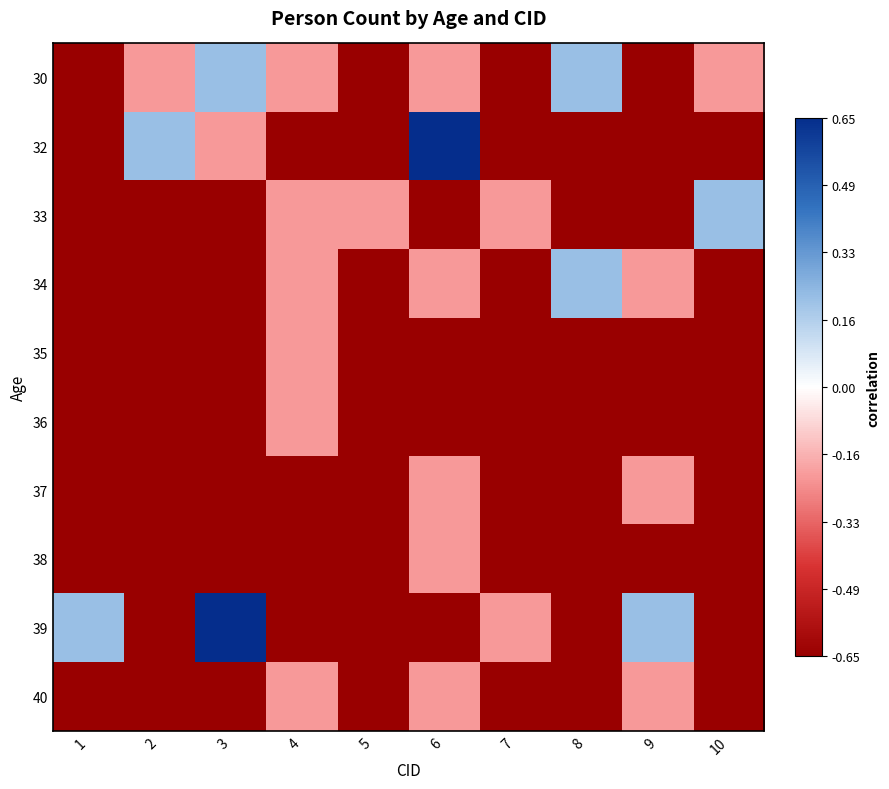

Reading left to right, transcribe all the data shown in this chart.

30: 1=-1.0	2=-0.3	3=0.3	4=-0.3	5=-1.0	6=-0.3	7=-1.0	8=0.3	9=-1.0	10=-0.3
32: 1=-1.0	2=0.3	3=-0.3	4=-1.0	5=-1.0	6=1.0	7=-1.0	8=-1.0	9=-1.0	10=-1.0
33: 1=-1.0	2=-1.0	3=-1.0	4=-0.3	5=-0.3	6=-1.0	7=-0.3	8=-1.0	9=-1.0	10=0.3
34: 1=-1.0	2=-1.0	3=-1.0	4=-0.3	5=-1.0	6=-0.3	7=-1.0	8=0.3	9=-0.3	10=-1.0
35: 1=-1.0	2=-1.0	3=-1.0	4=-0.3	5=-1.0	6=-1.0	7=-1.0	8=-1.0	9=-1.0	10=-1.0
36: 1=-1.0	2=-1.0	3=-1.0	4=-0.3	5=-1.0	6=-1.0	7=-1.0	8=-1.0	9=-1.0	10=-1.0
37: 1=-1.0	2=-1.0	3=-1.0	4=-1.0	5=-1.0	6=-0.3	7=-1.0	8=-1.0	9=-0.3	10=-1.0
38: 1=-1.0	2=-1.0	3=-1.0	4=-1.0	5=-1.0	6=-0.3	7=-1.0	8=-1.0	9=-1.0	10=-1.0
39: 1=0.3	2=-1.0	3=1.0	4=-1.0	5=-1.0	6=-1.0	7=-0.3	8=-1.0	9=0.3	10=-1.0
40: 1=-1.0	2=-1.0	3=-1.0	4=-0.3	5=-1.0	6=-0.3	7=-1.0	8=-1.0	9=-0.3	10=-1.0